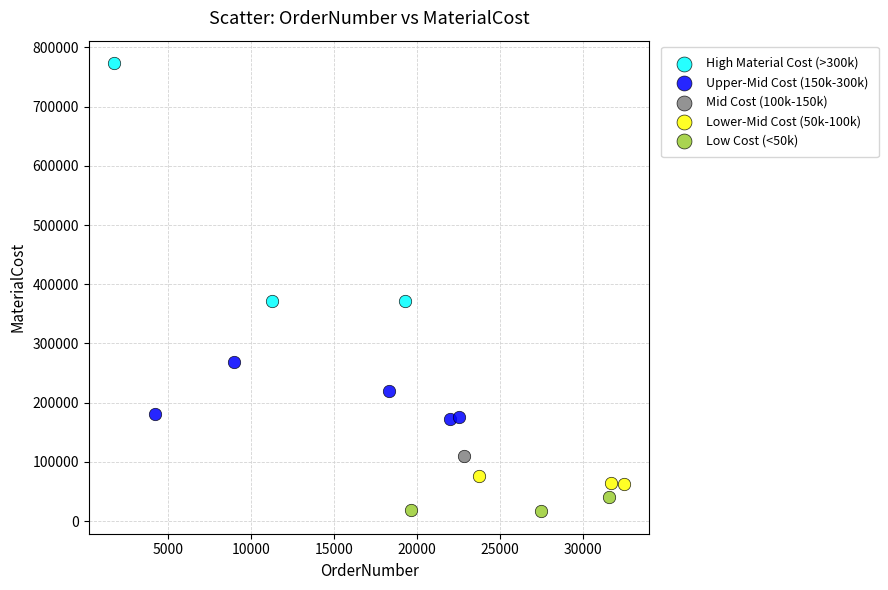

Which series contains the highest Y value?

High Material Cost (>300k)